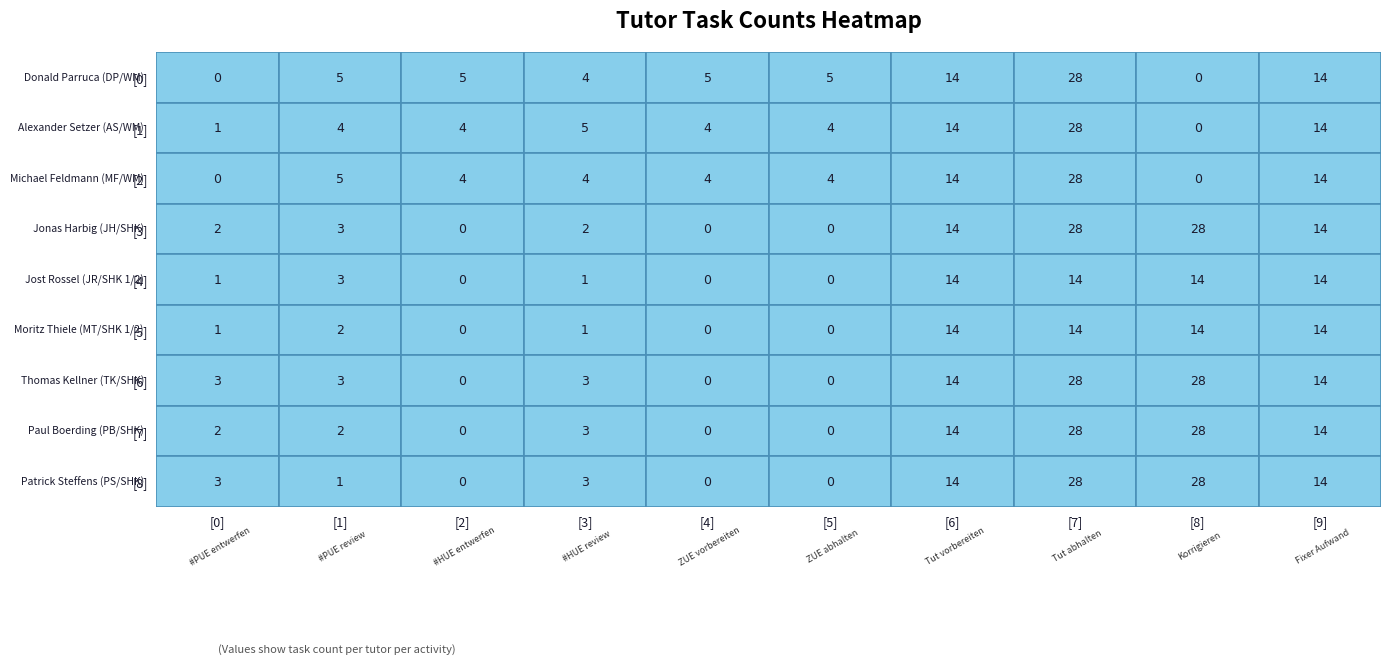

What is the difference between the Jost Rossel (JR/SHK 1/2) values at 4 and 9?

14